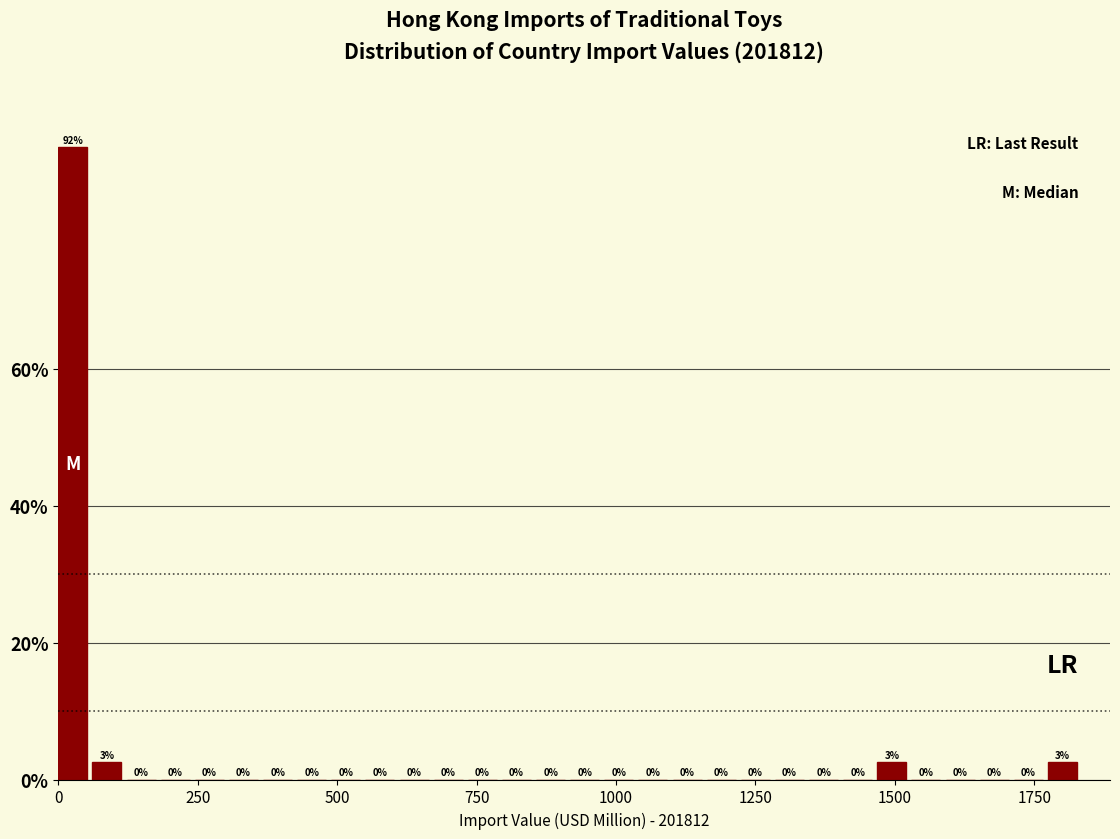

Around what value on the x-axis is the tallest bar? Give the approximate position of its centre, as read against the axis.

50